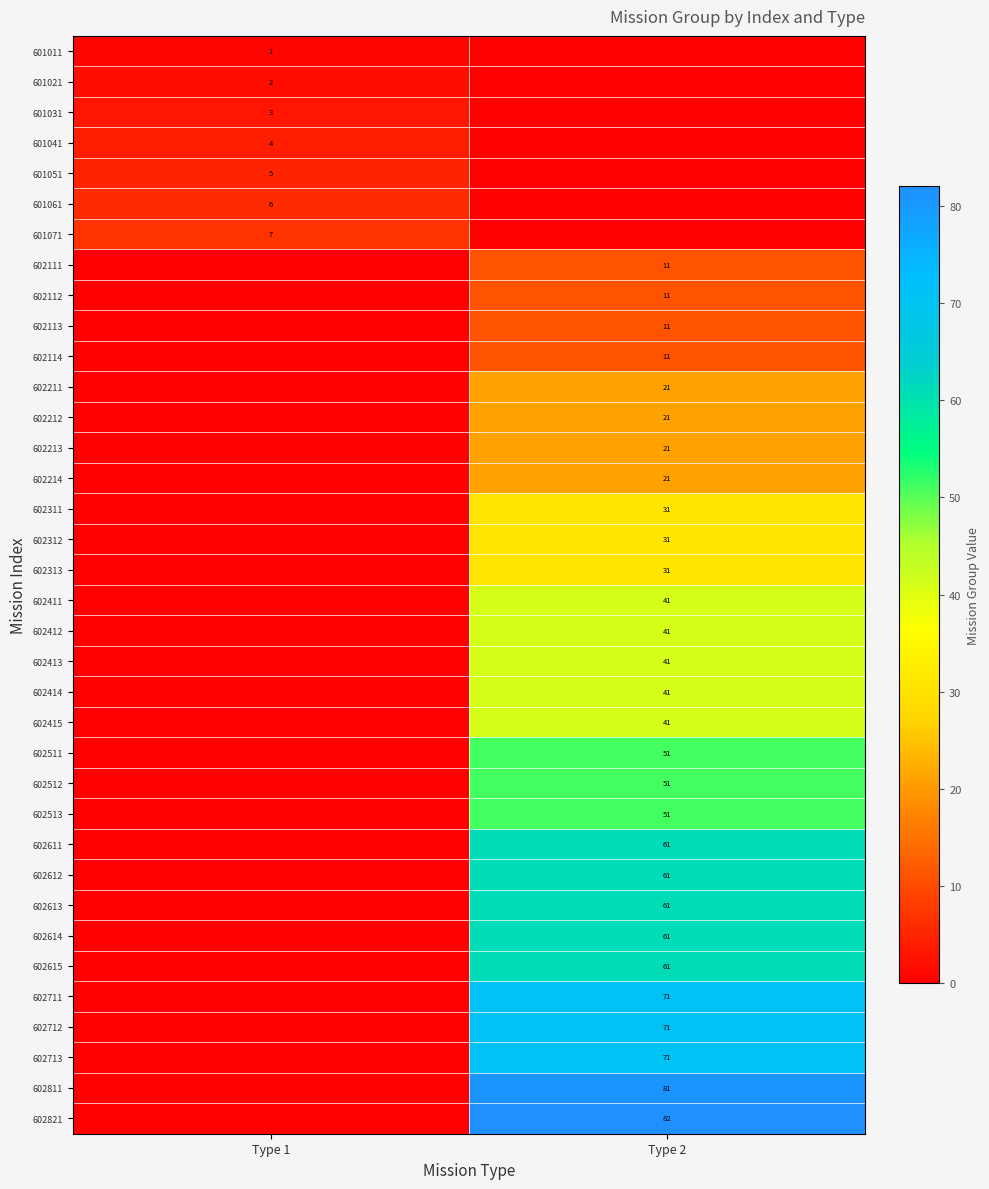

The 601031 series shows 3 at Type 1. True or false?

True